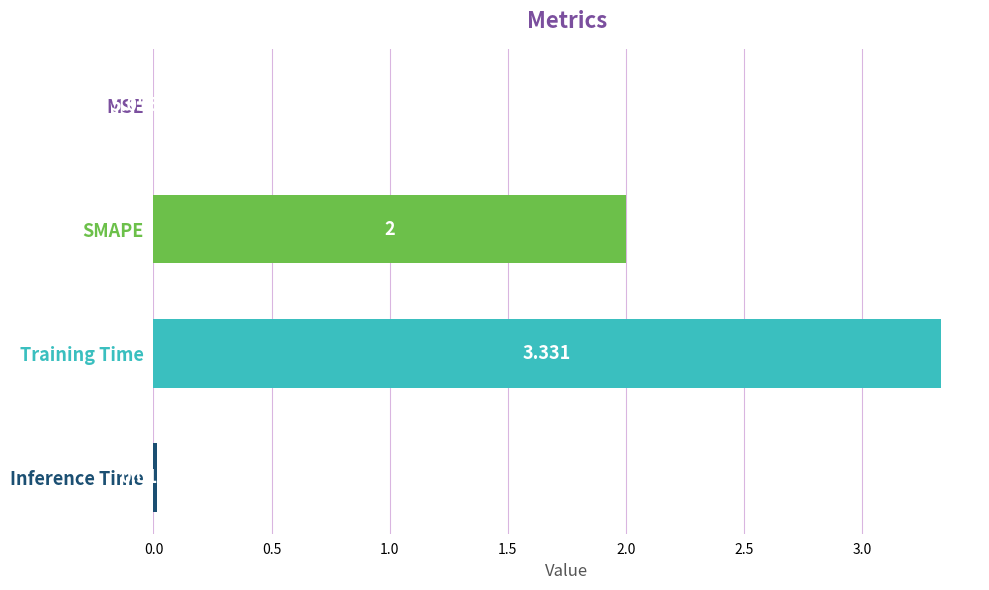

Where is the data nearest to the value 1?

Inference Time